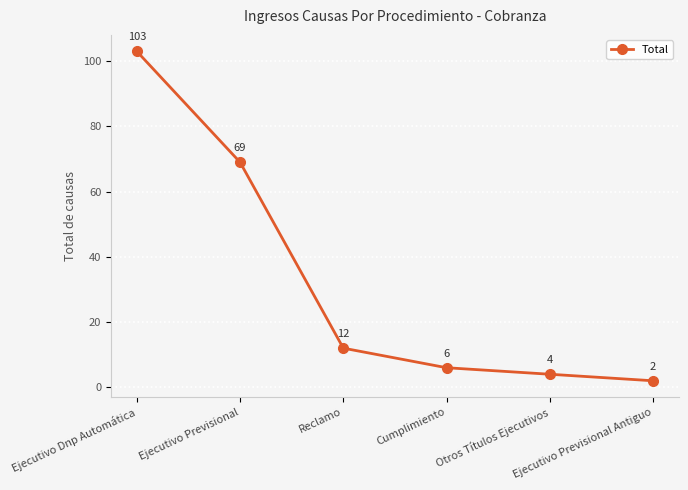

What is the value of the 1st point from the left?

103